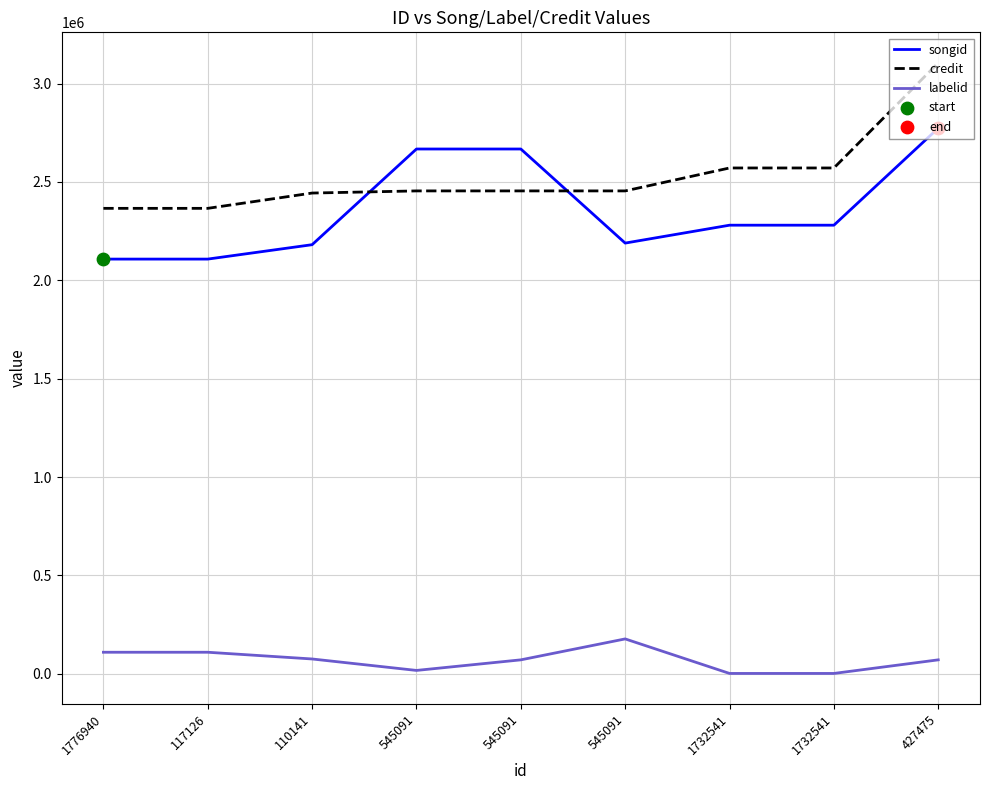

Which series has the largest total across all categories?

credit